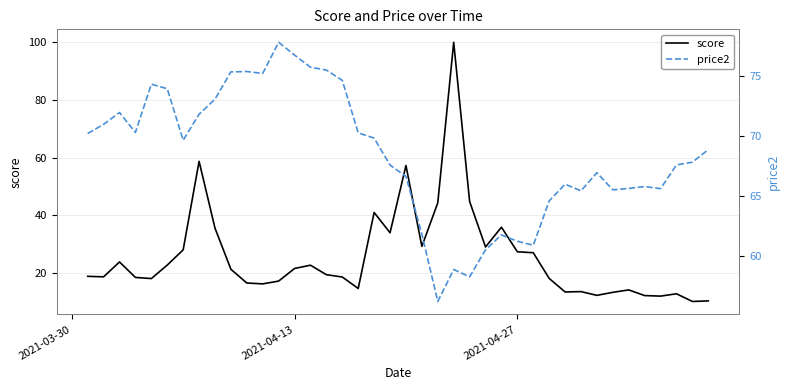

What is the lowest value of the score series?

10.1